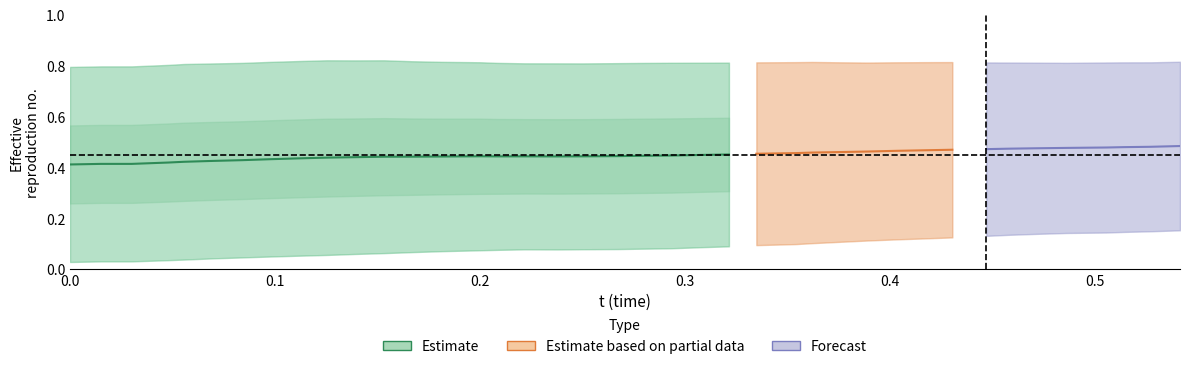

True or false: x and y cross at least once.

False